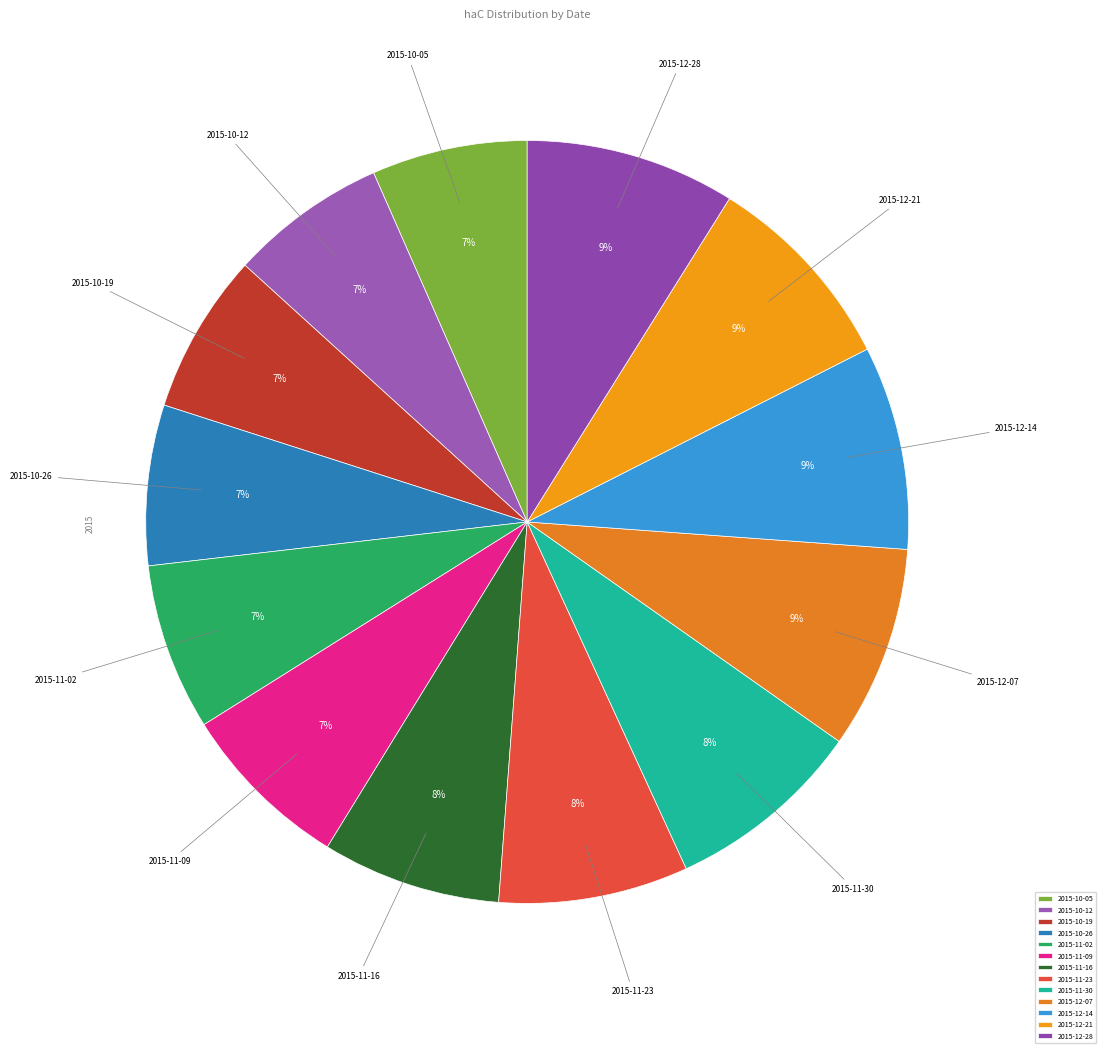

Does 2015-11-16 represent more than half of the total?

No